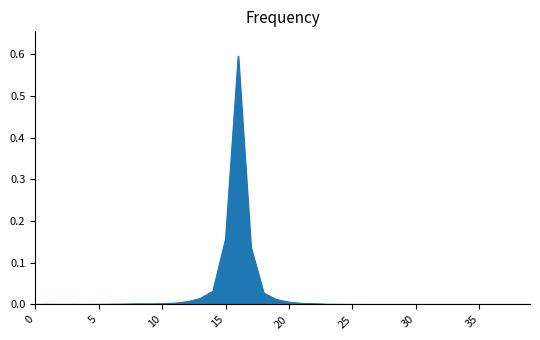

What is the maximum value shown in the chart?

0.6